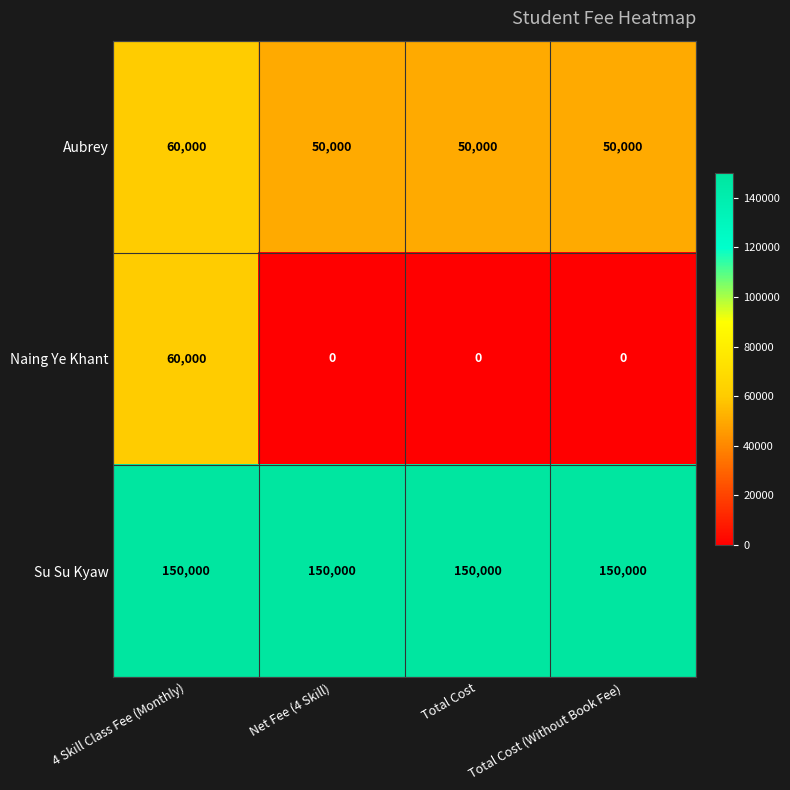

What is the sum of all Aubrey values?

210000